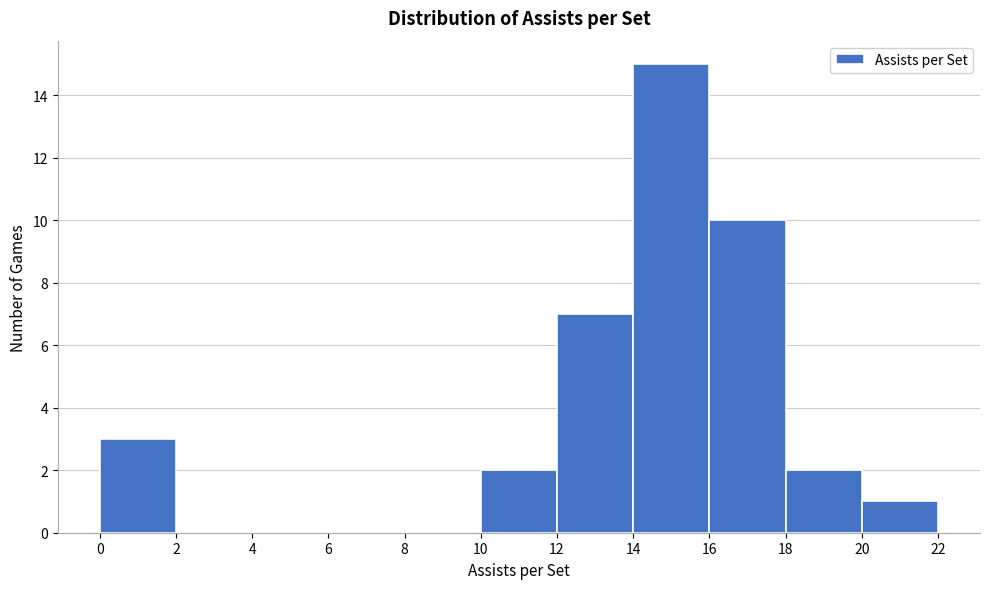

Reading left to right, transcribe this chart: for each bar, give the range it covers on the x-axis and its height. The values are not printed on the chart, so give them approximately, as read against the axis.

0 to 2: 3
2 to 4: 0
4 to 6: 0
6 to 8: 0
8 to 10: 0
10 to 12: 2
12 to 14: 7
14 to 16: 15
16 to 18: 10
18 to 20: 2
20 to 22: 1